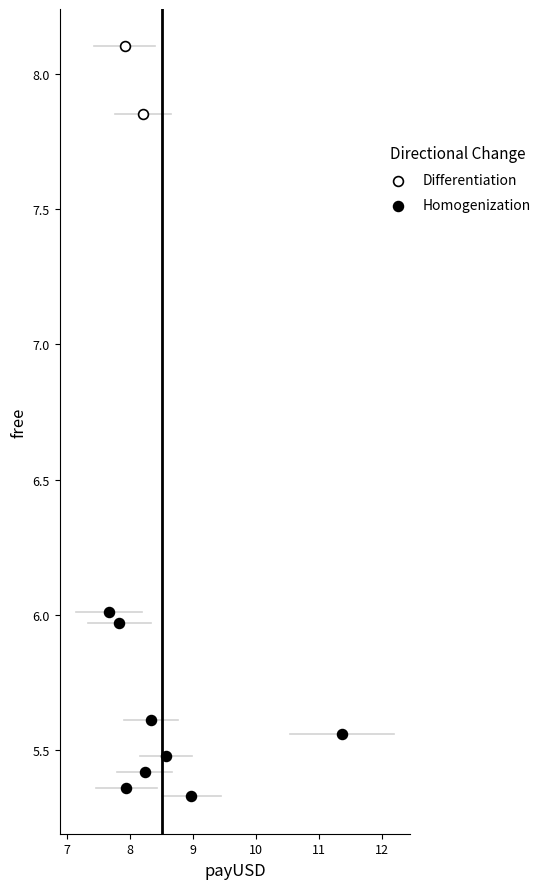

Which series reaches the maximum Y coordinate?

Differentiation